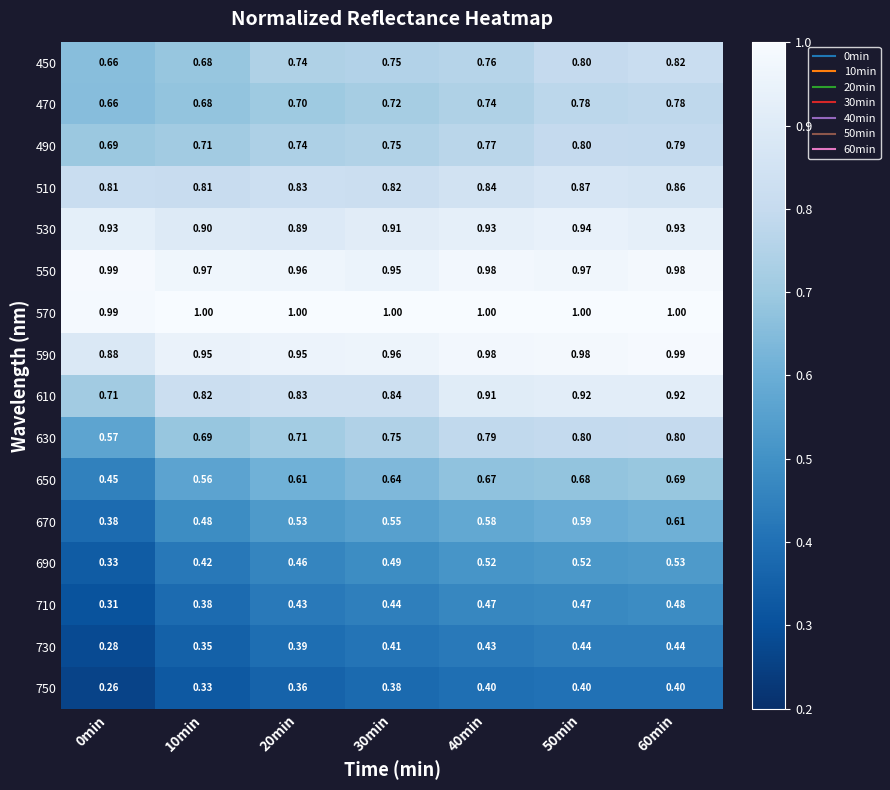

How many categories are shown in the chart?

7